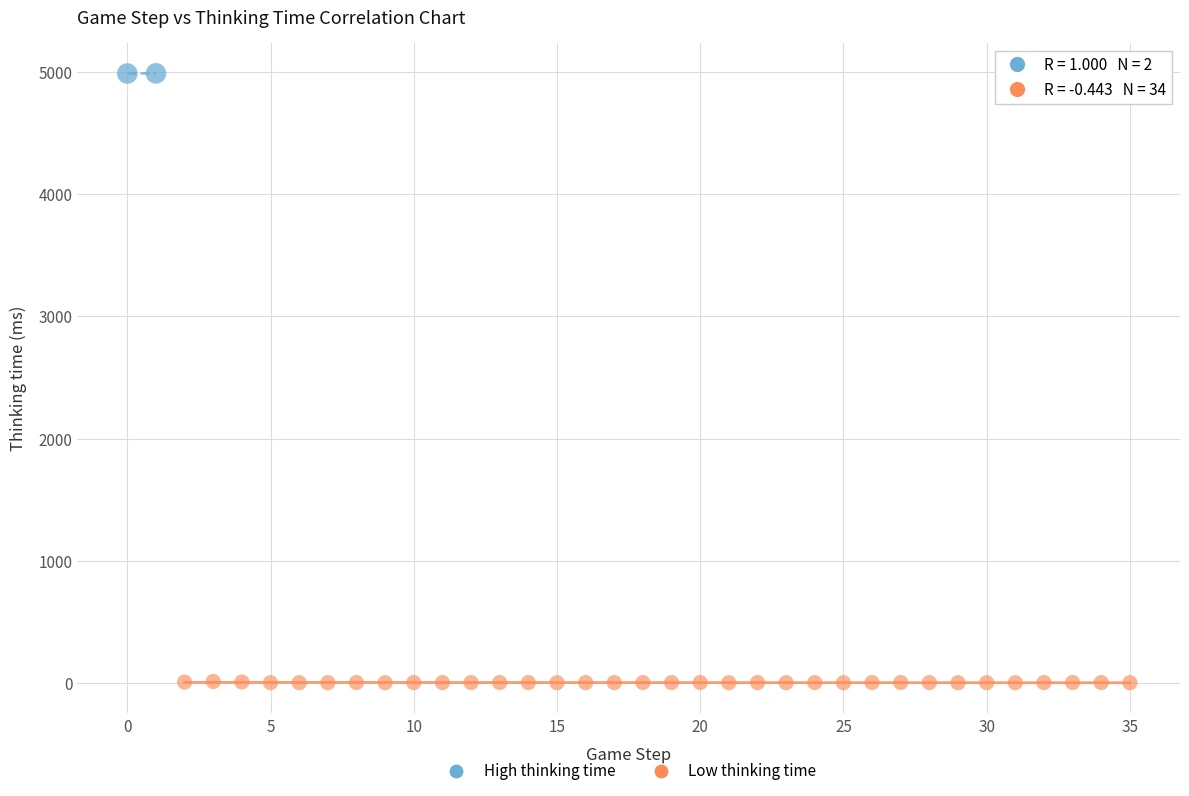

What are all the series names shown in the legend?

High thinking time, Low thinking time